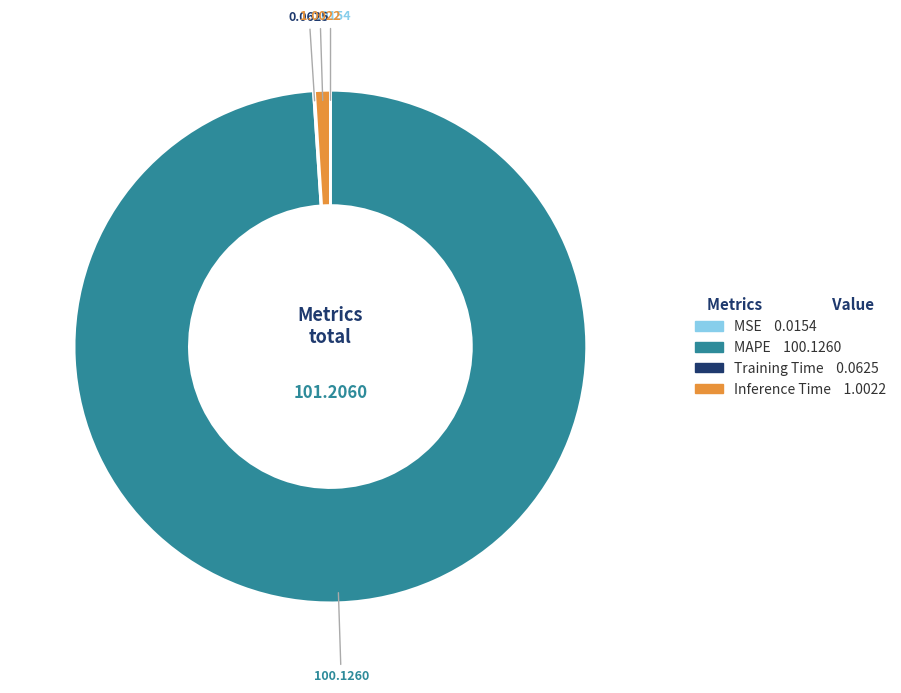

Which category accounts for the majority?

MAPE